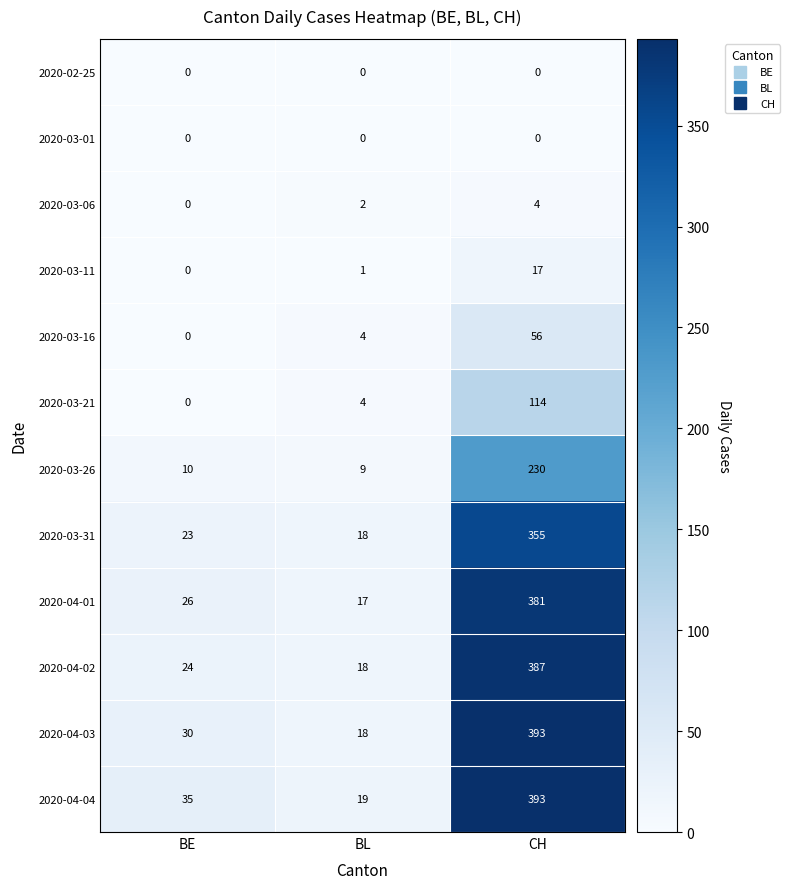

How many 2020-03-06 values are between 0 and 4?

3